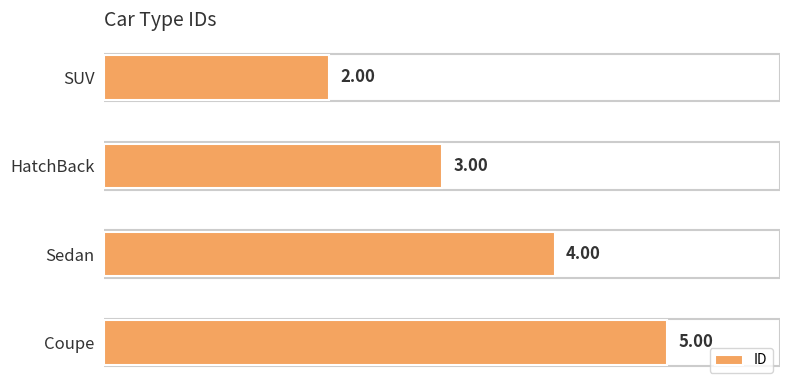

Which has a higher value, Coupe or SUV?

Coupe